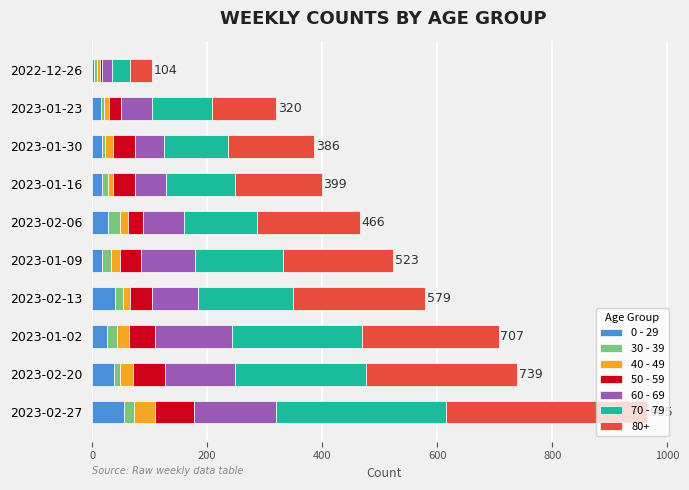

At which category is the sum across all series the highest?

2023-02-27